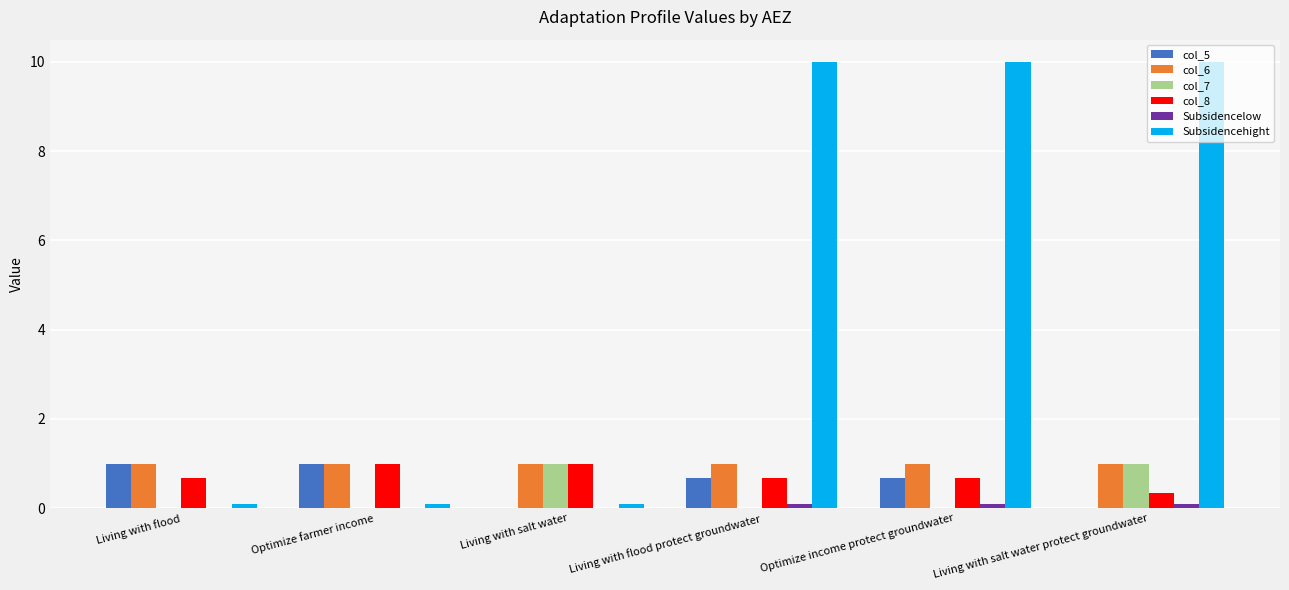

The value of col_7 at Living with salt water protect groundwater is 1.0. True or false?

True